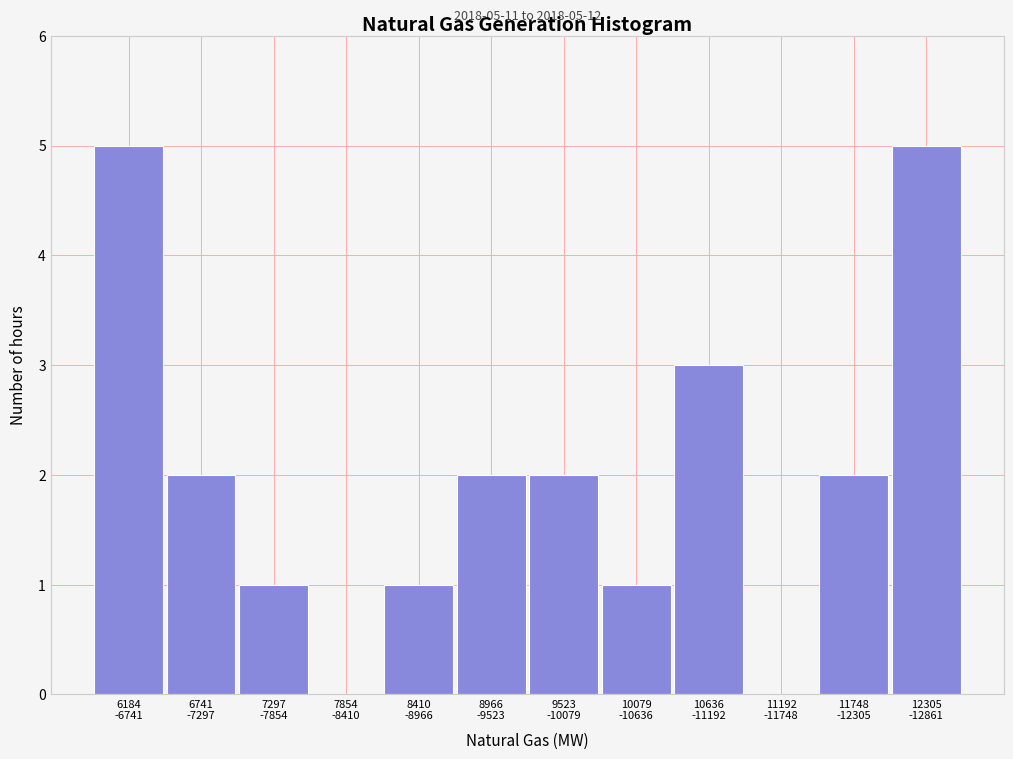

What is the greatest value displayed?

5